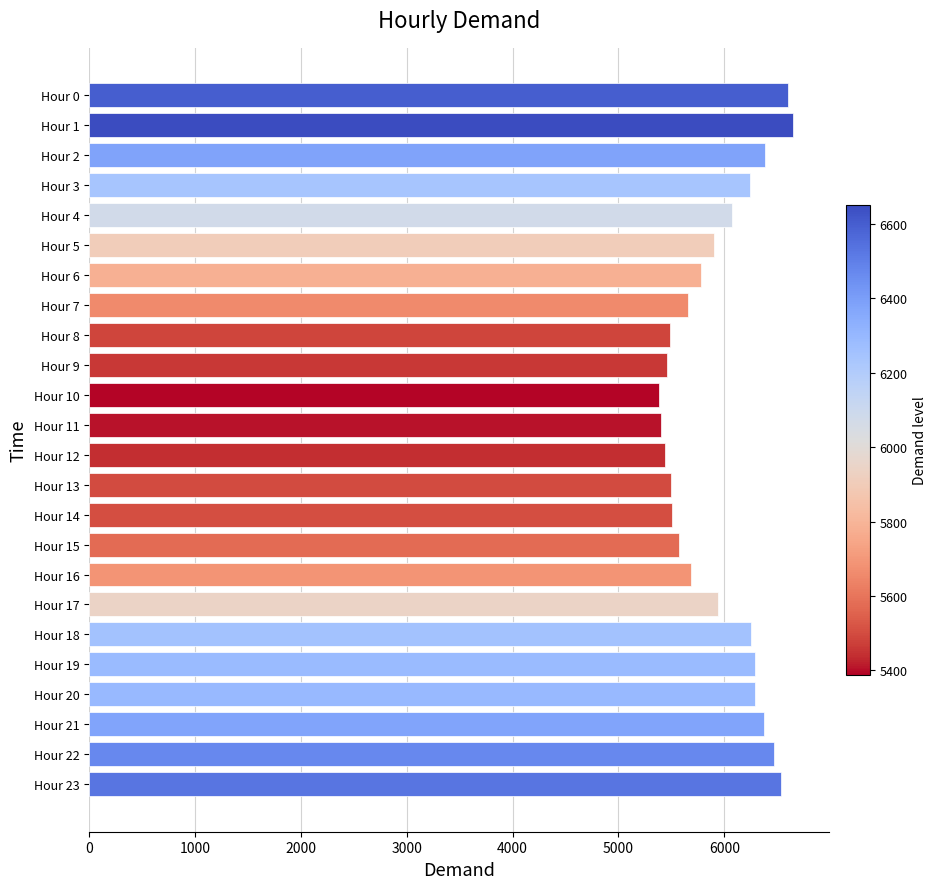

What is the average value?

5953